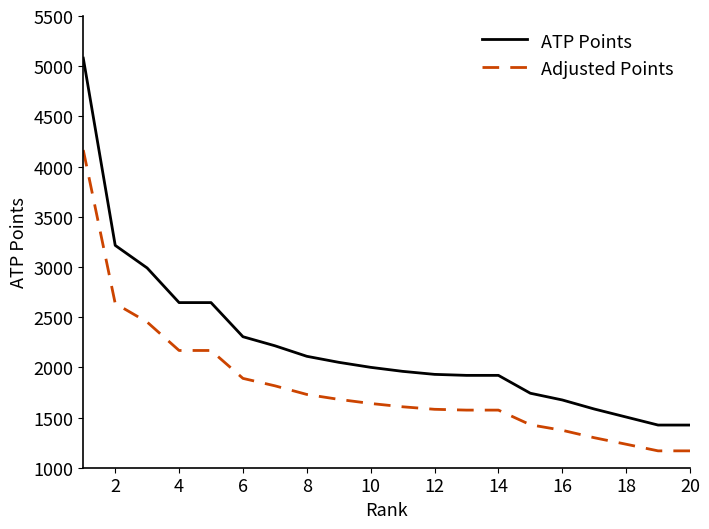

Which series has the largest range (max minus min)?

ATP Points